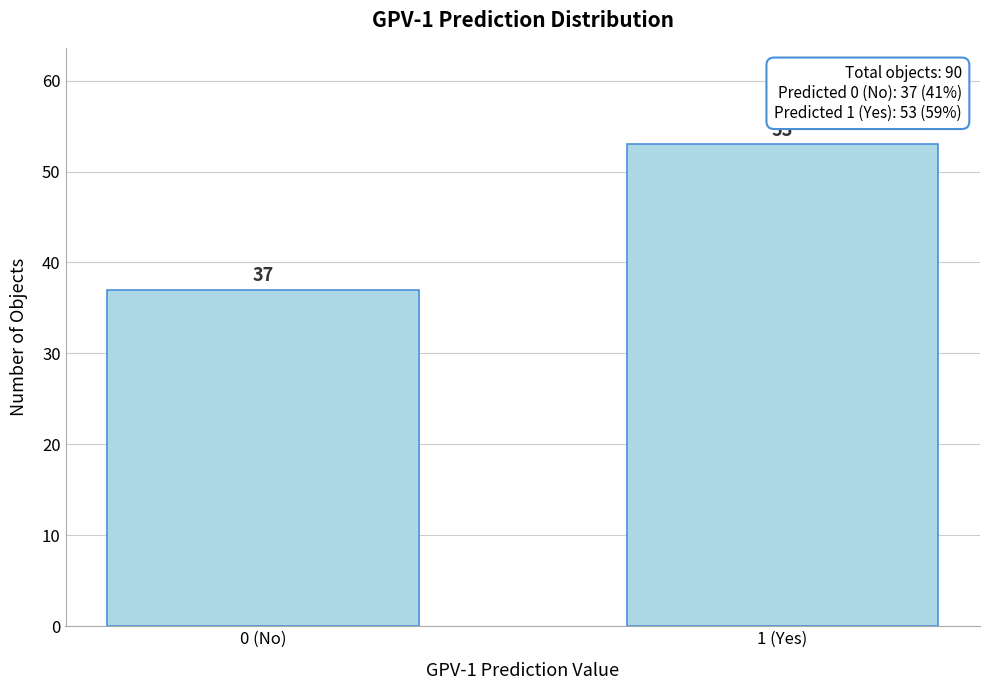

Reading right to left, extract all data points from this chart.

1 (Yes)=53	0 (No)=37